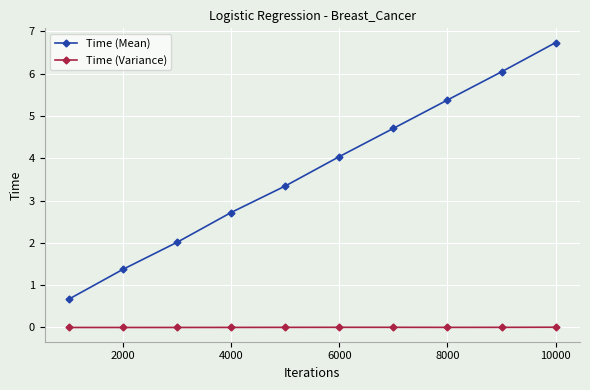

What is the difference between the maximum and minimum values in the Time (Mean) series?

6.1